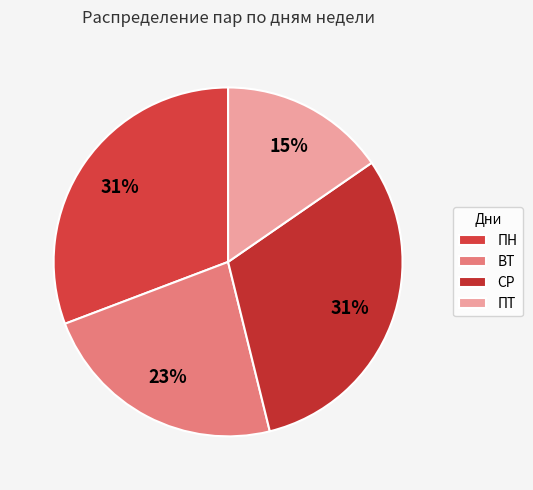

Is it true that СР is 31% of the pie?

True